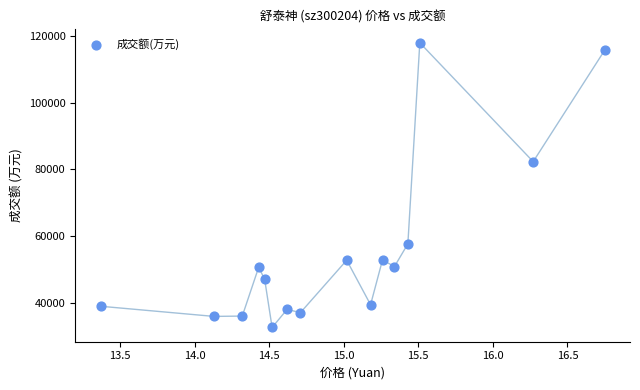

What Y value in the scatter plot is closest to 75271?

82308